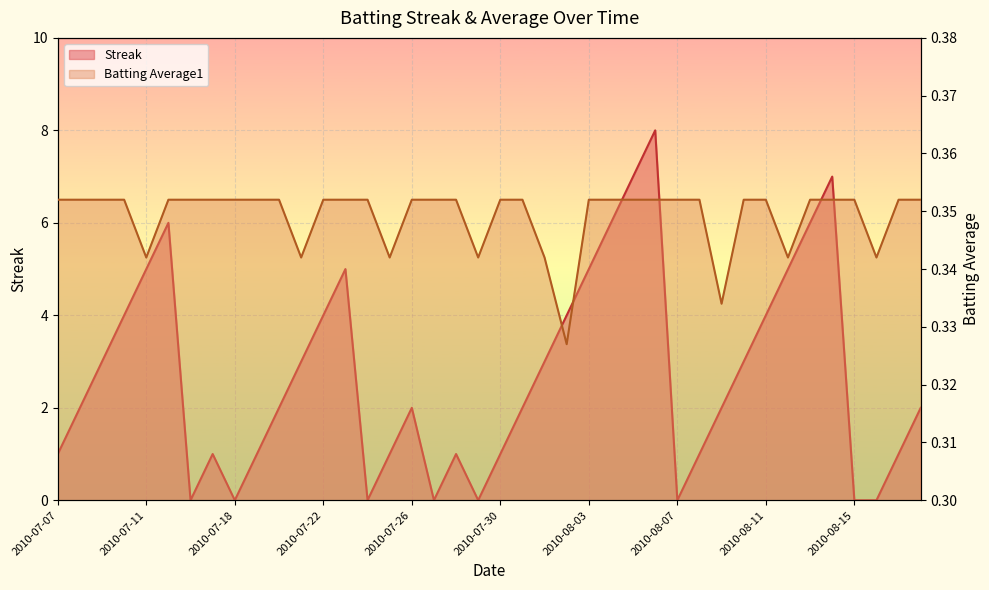

At how many categories does at least one series exceed 4?

10